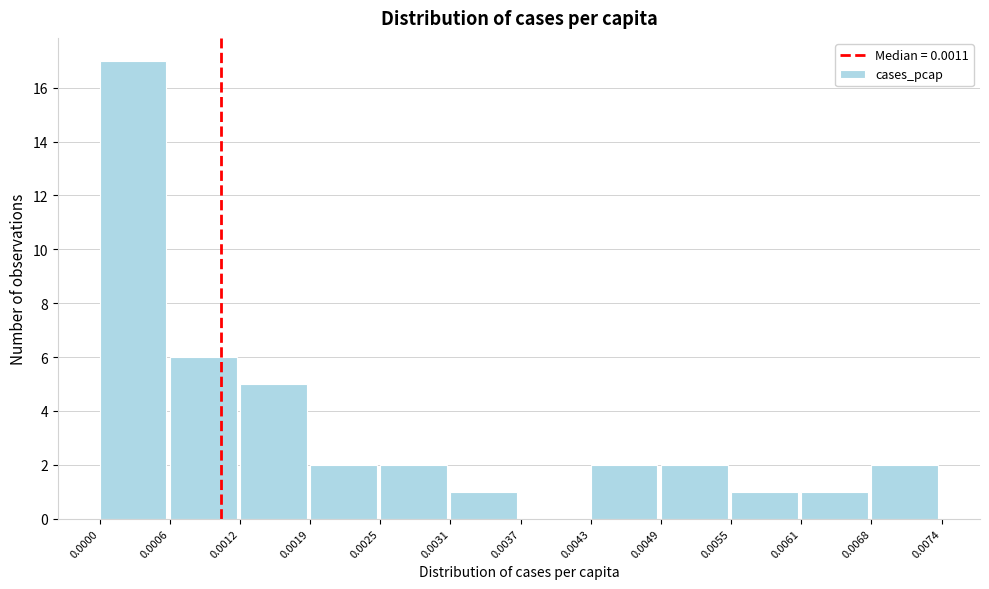

What is the height of the bar covering 0.0006 to 0.0012 on the x-axis? The values are not printed on the chart, so give them approximately, as read against the axis.

6